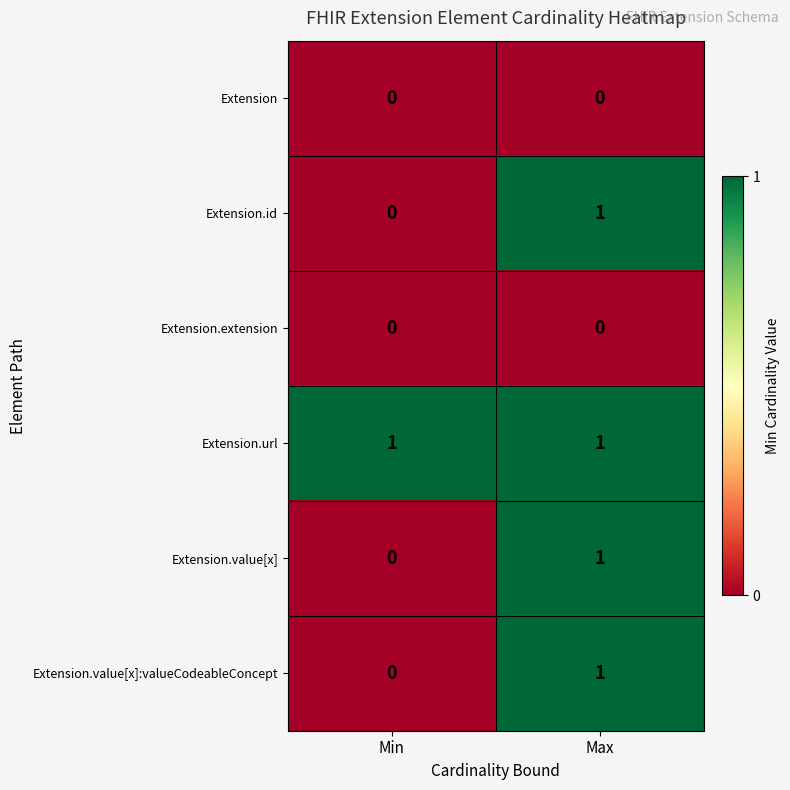

At which category is the sum across all series the highest?

Max